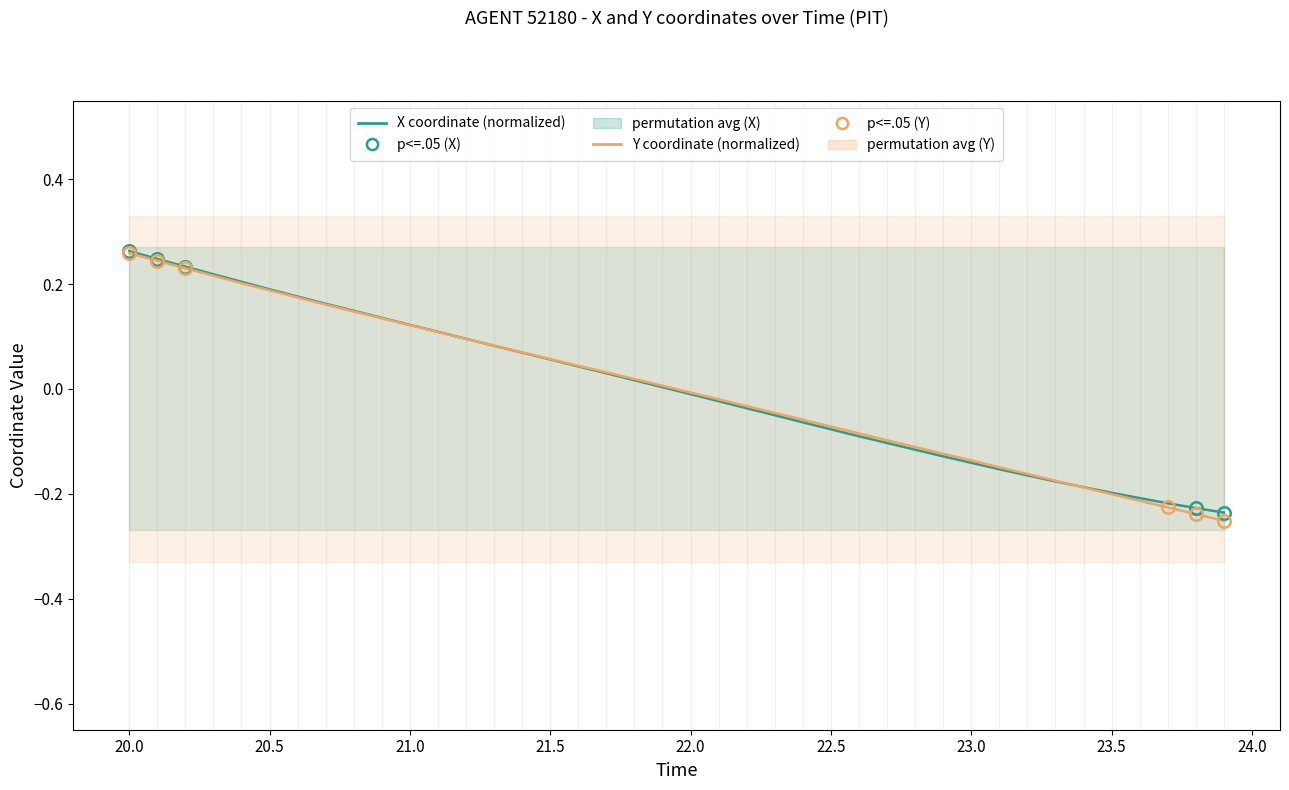

What is the minimum value for X coordinate (normalized)?

-0.2